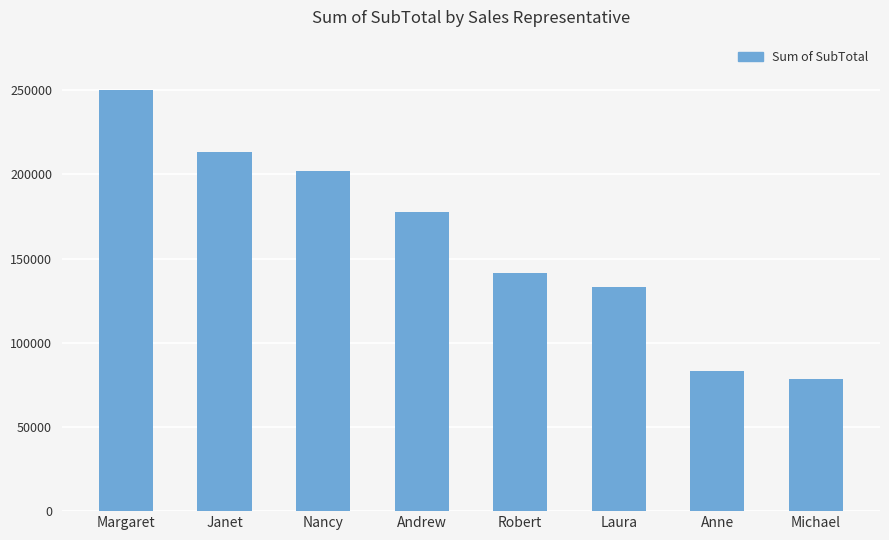

How many distinct data groups are displayed?

1